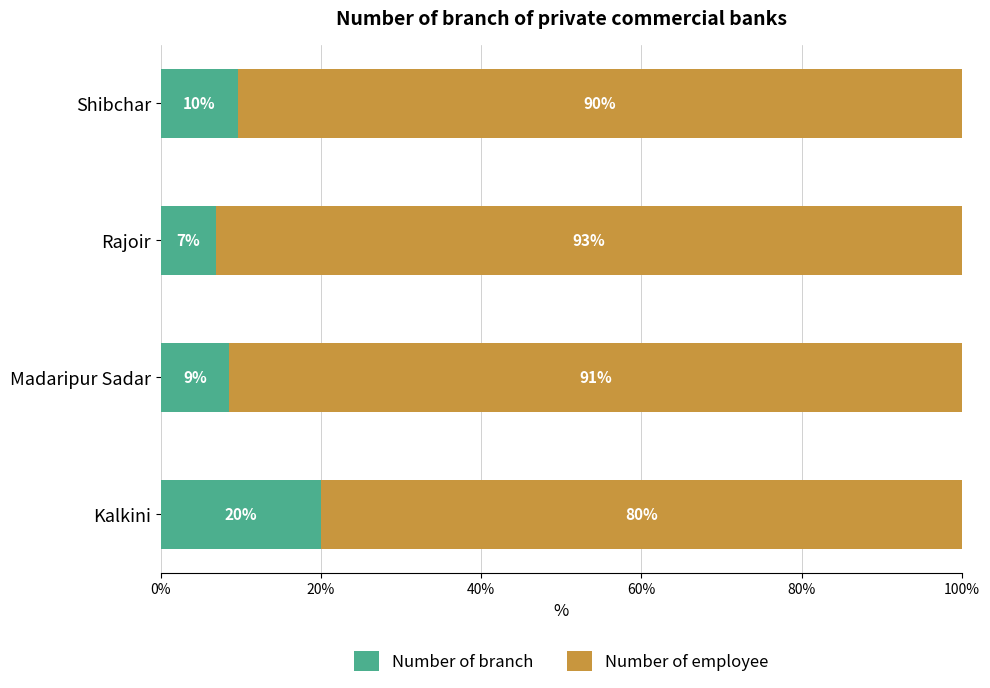

What is the total value across all series at Kalkini?

100.0